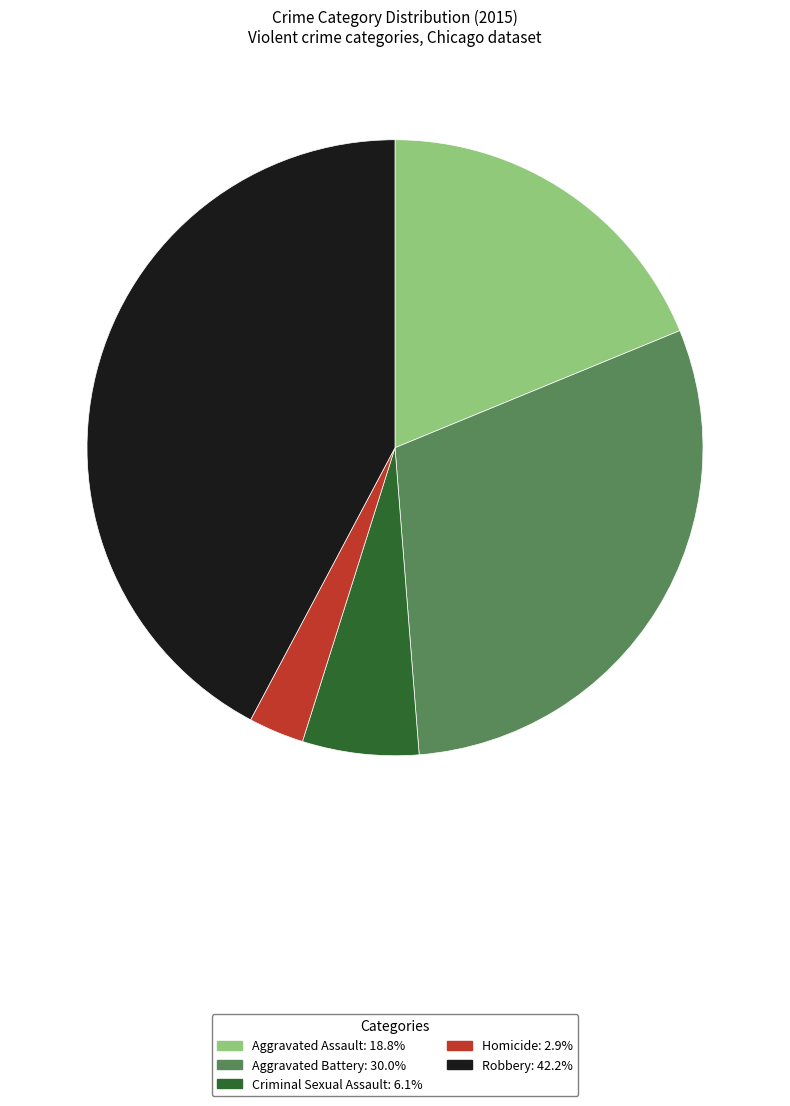

How many segments does this pie chart have?

5